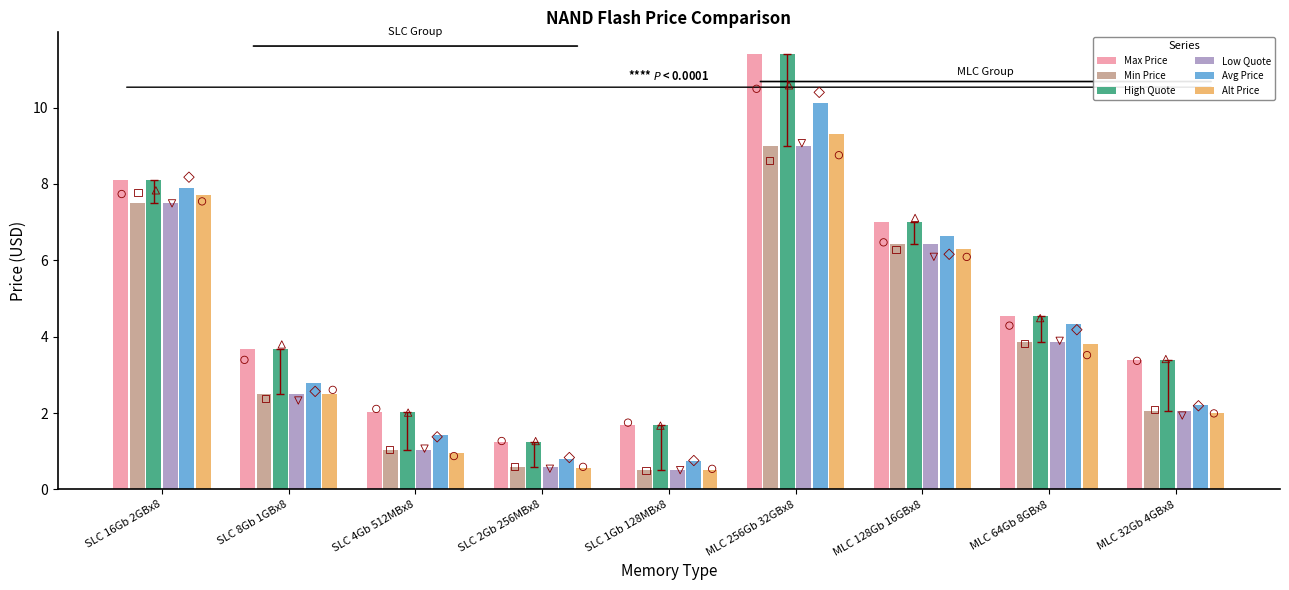

At how many categories does at least one series exceed 5?

3